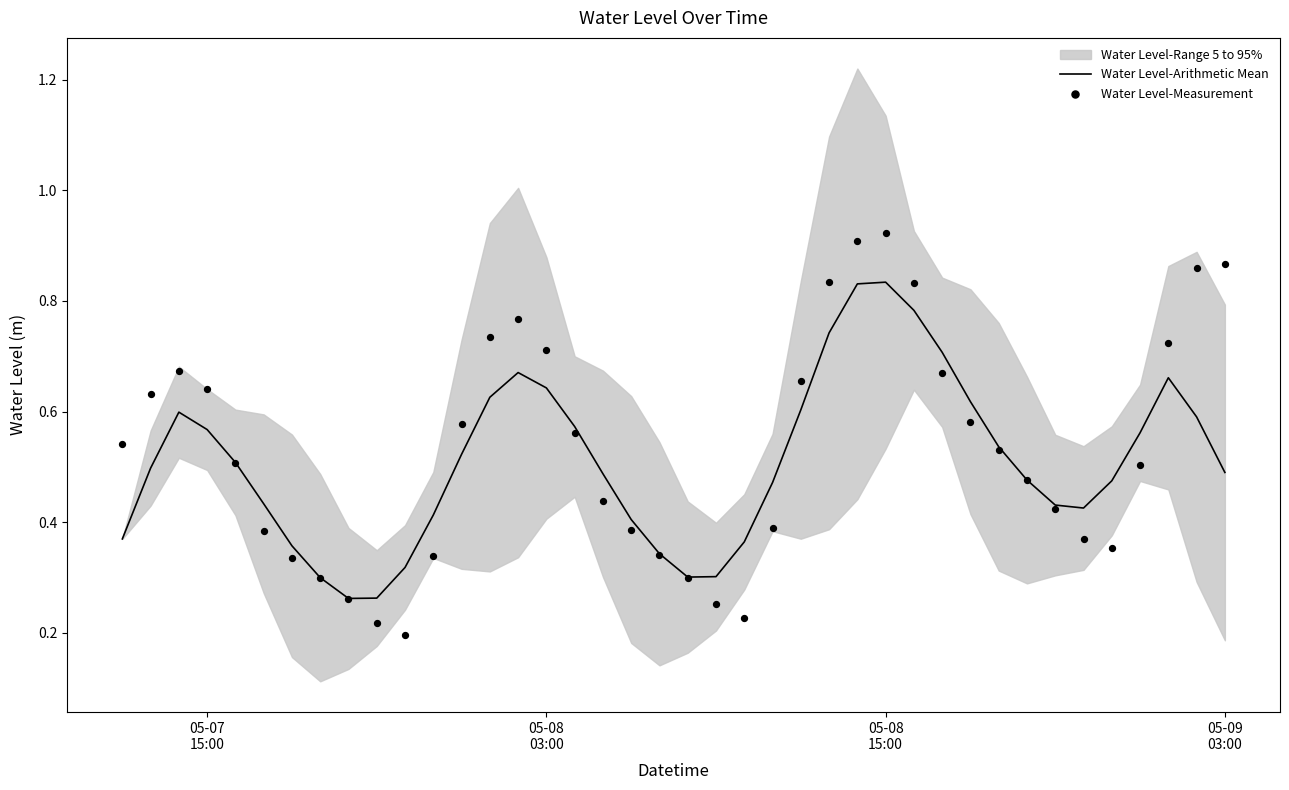

At which category is the sum across all series the highest?

05-08 15:00